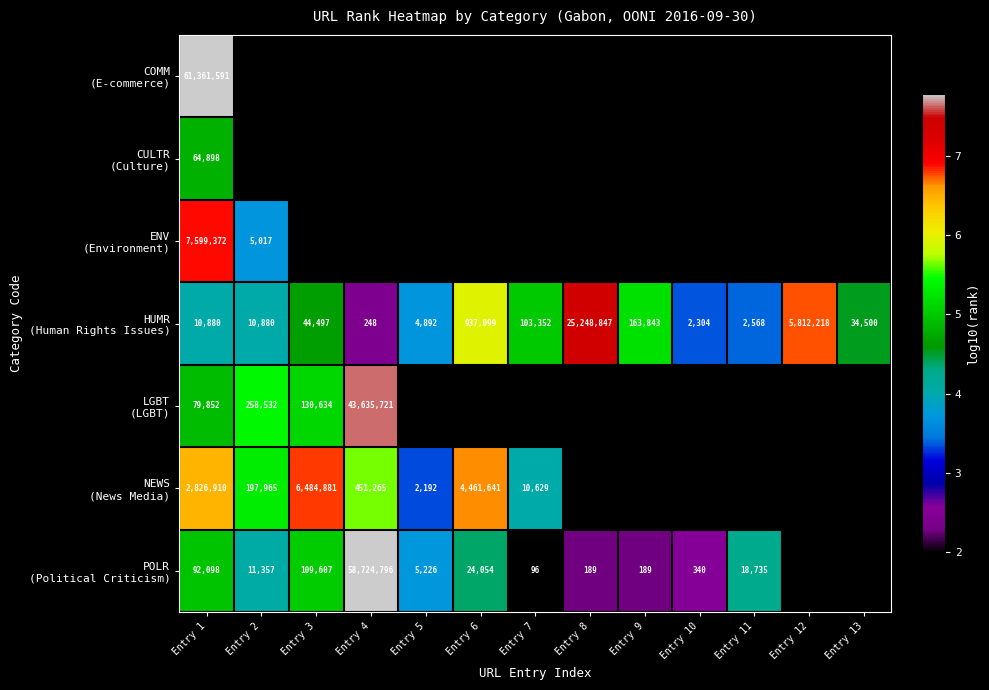

Between Entry 9 and Entry 10, which series saw the biggest shift?

HUMR (Human Rights Issues)